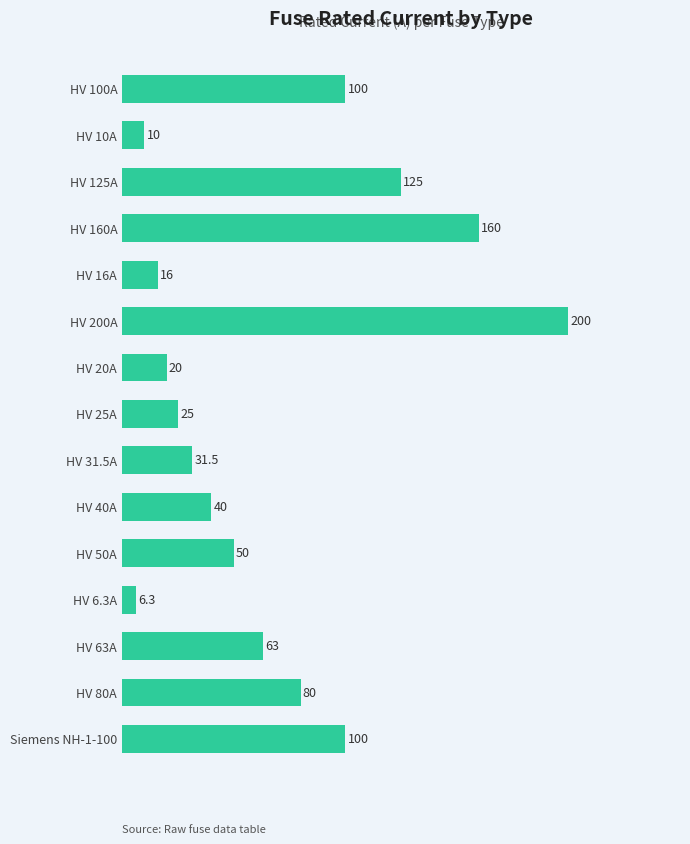

True or false: the data shows 197.1 at HV 125A.

False